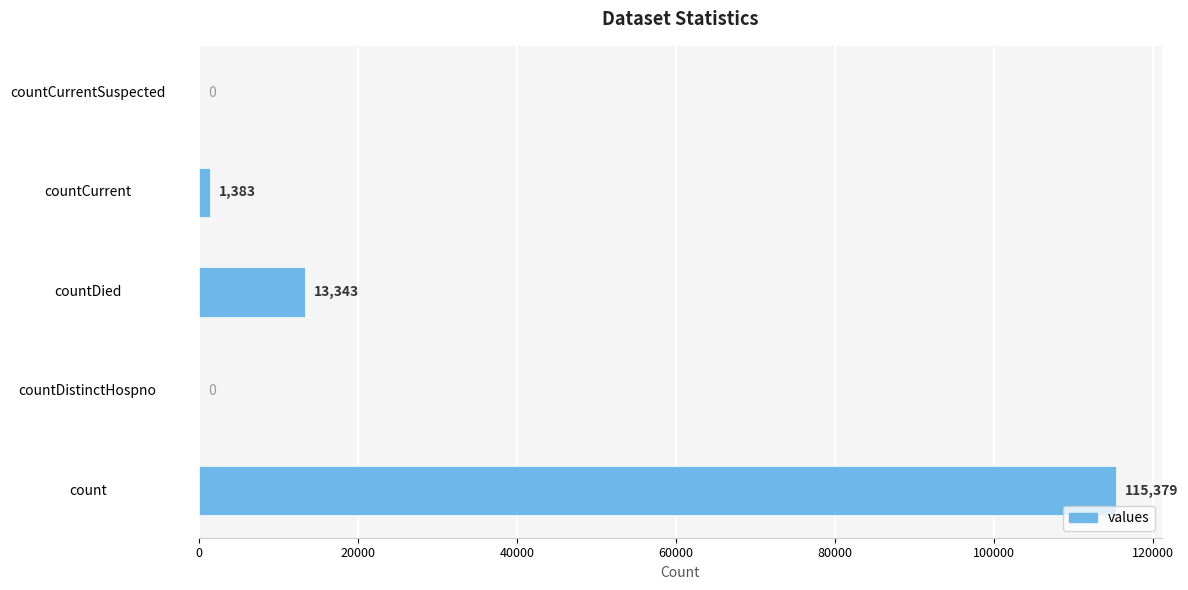

What is the sum of all values?

130105